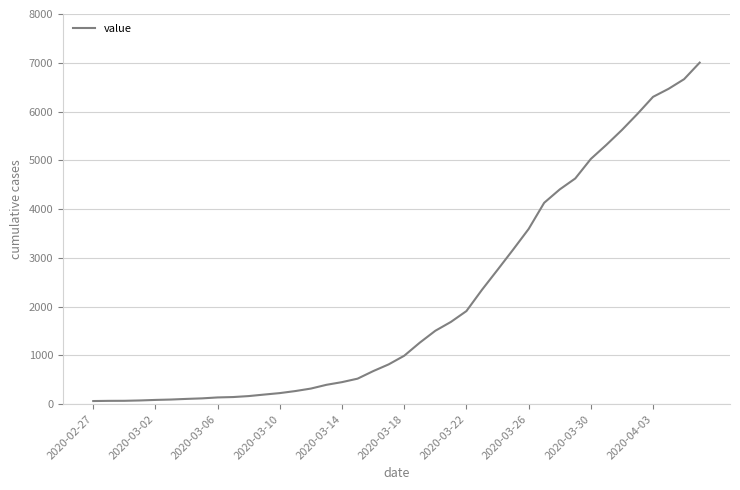

What is the difference between the maximum and minimum values?

6939